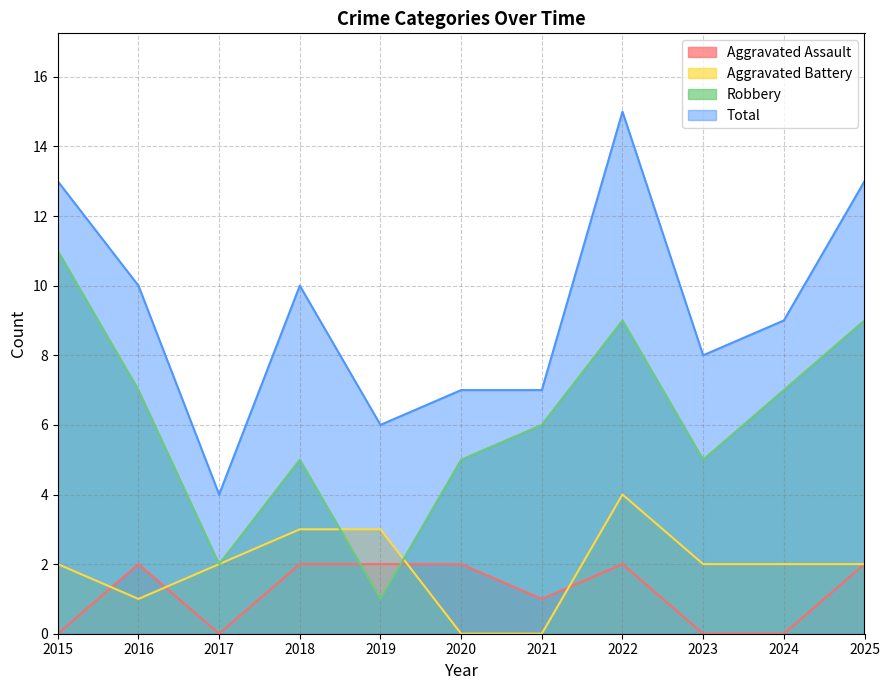

Reading left to right, list all the values displayed in this chart.

Aggravated Assault: 0	2	0	2	2	2	1	2	0	0	2
Aggravated Battery: 2	1	2	3	3	0	0	4	2	2	2
Robbery: 11	7	2	5	1	5	6	9	5	7	9
Total: 13	10	4	10	6	7	7	15	8	9	13